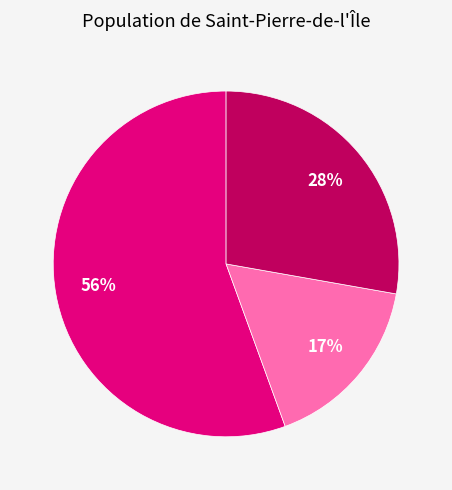

Is there any slice that represents more than half of the pie?

Yes